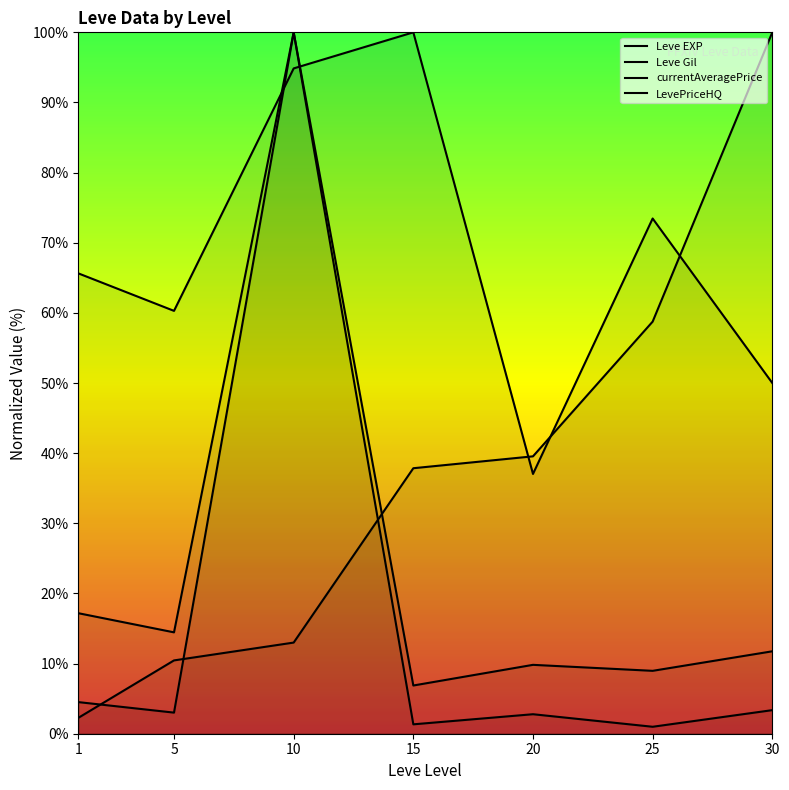

The Leve Gil series shows 73.8 at 30. True or false?

False